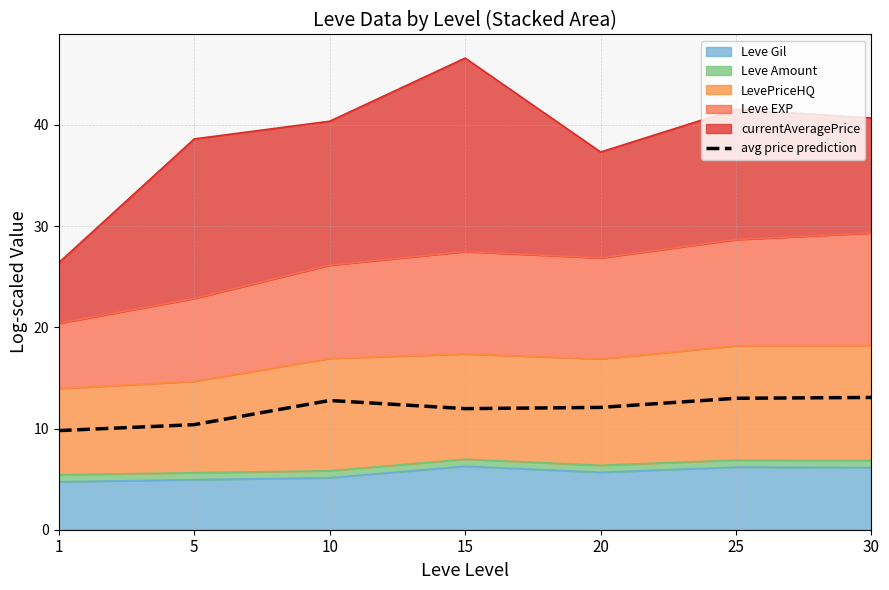

The chart shows a value of 5.9 at 10. True or false?

False